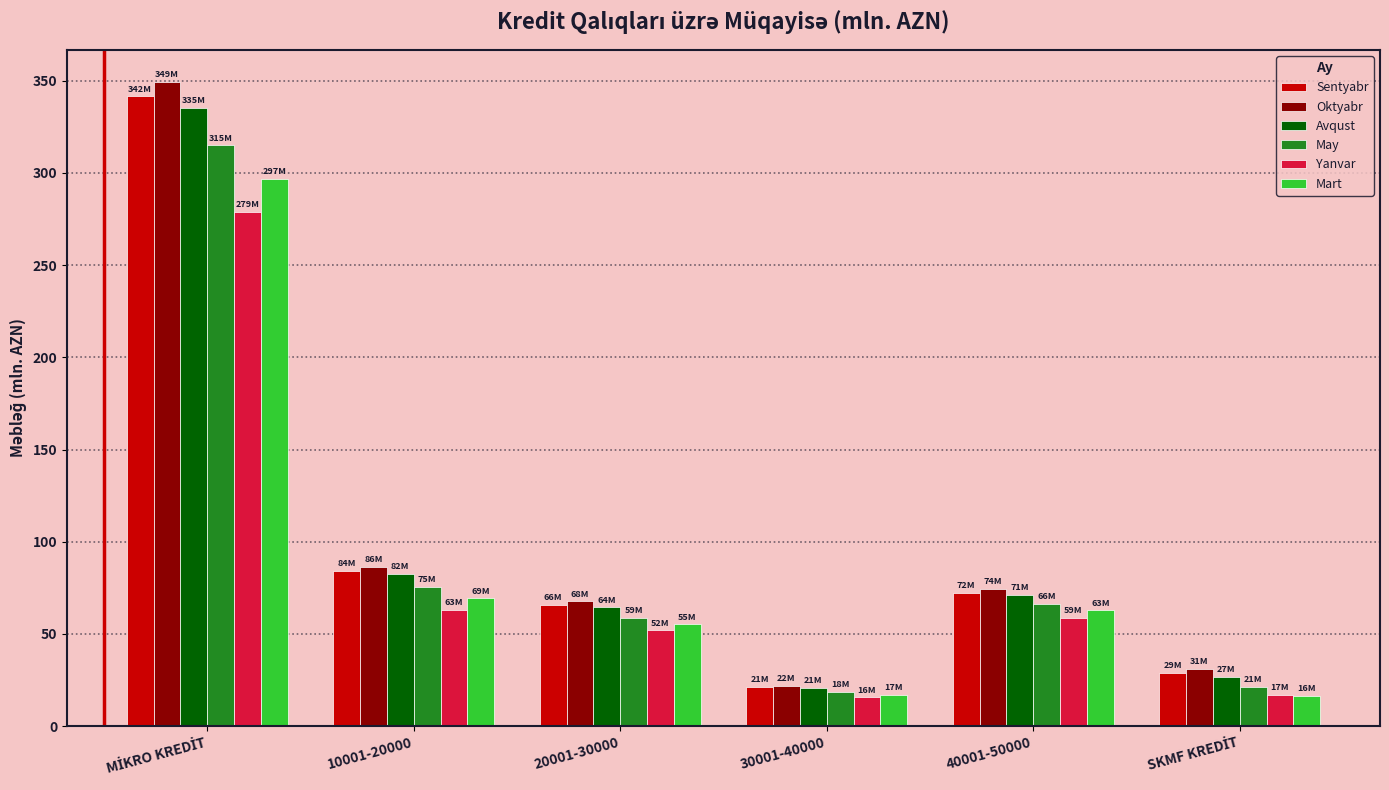

What is the total value across all series at 30001-40000?

114.9